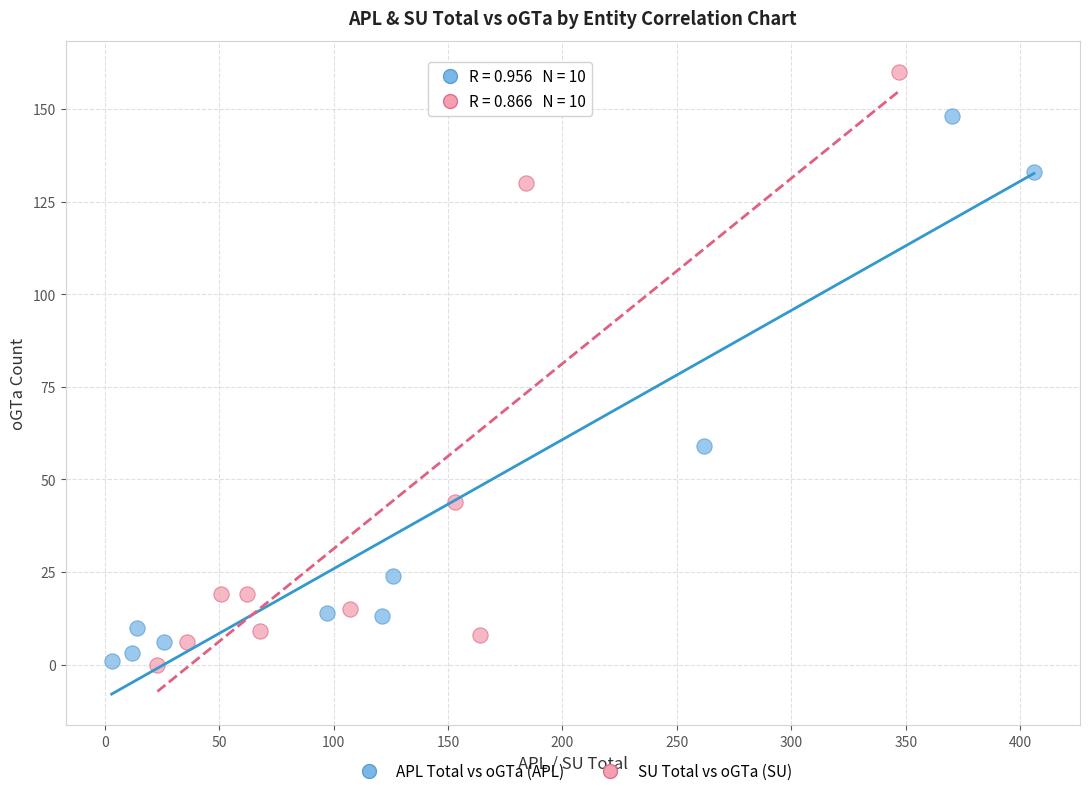

Which series reaches the maximum Y coordinate?

SU Total vs oGTa (SU)